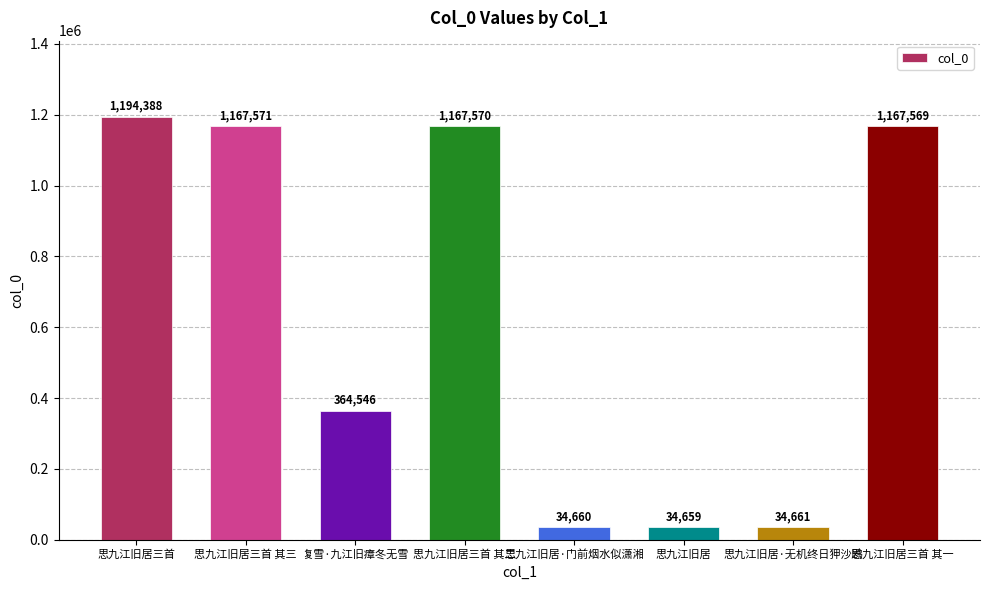

How many categories are shown in the chart?

8